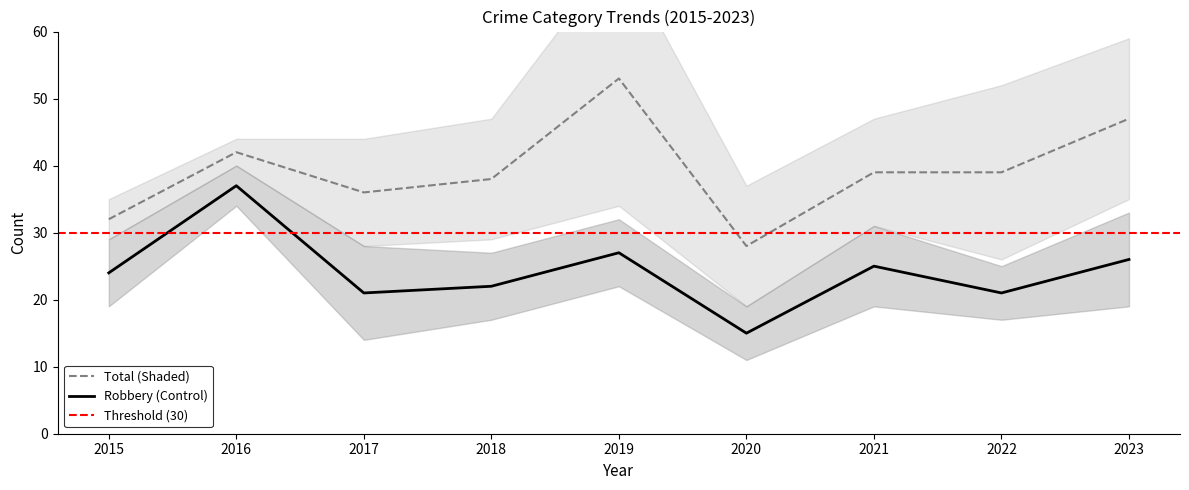

True or false: Robbery has a value of 15 at 2020.

True